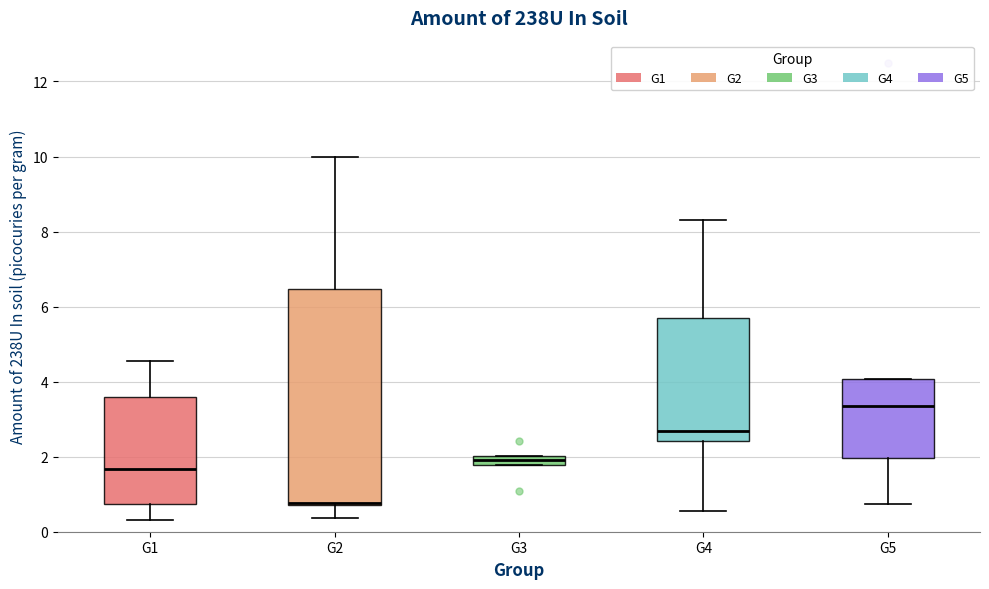

Comparing the boxes themselves (not the whiskers), which one is the tallest?

G2